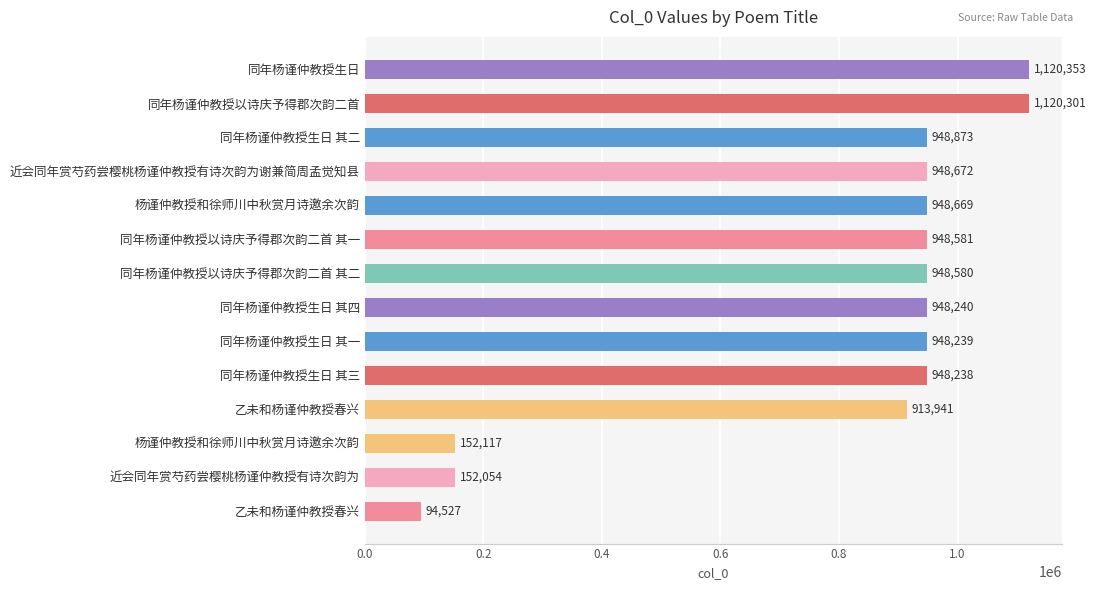

How many categories are shown in the chart?

14